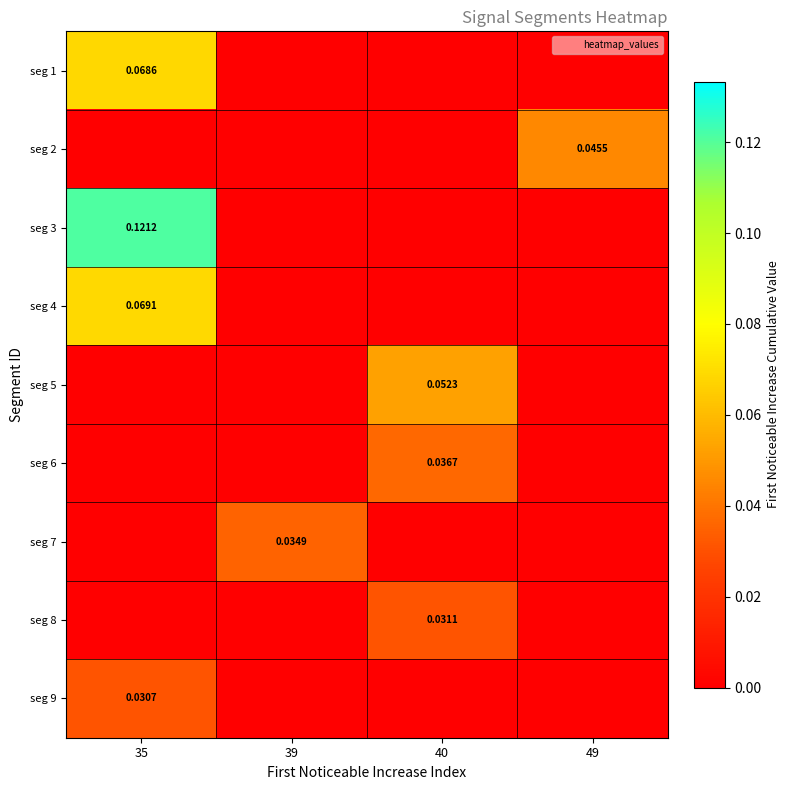

What is the total value across all series at 40?

0.1